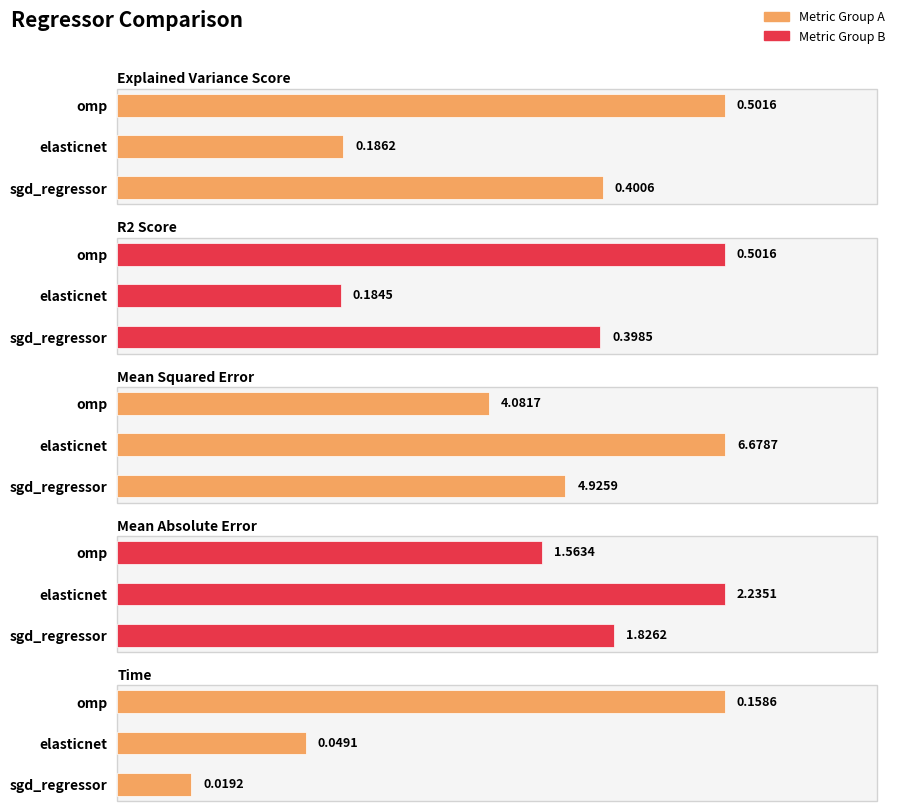

What is the maximum value for mean_squared_error?

6.7